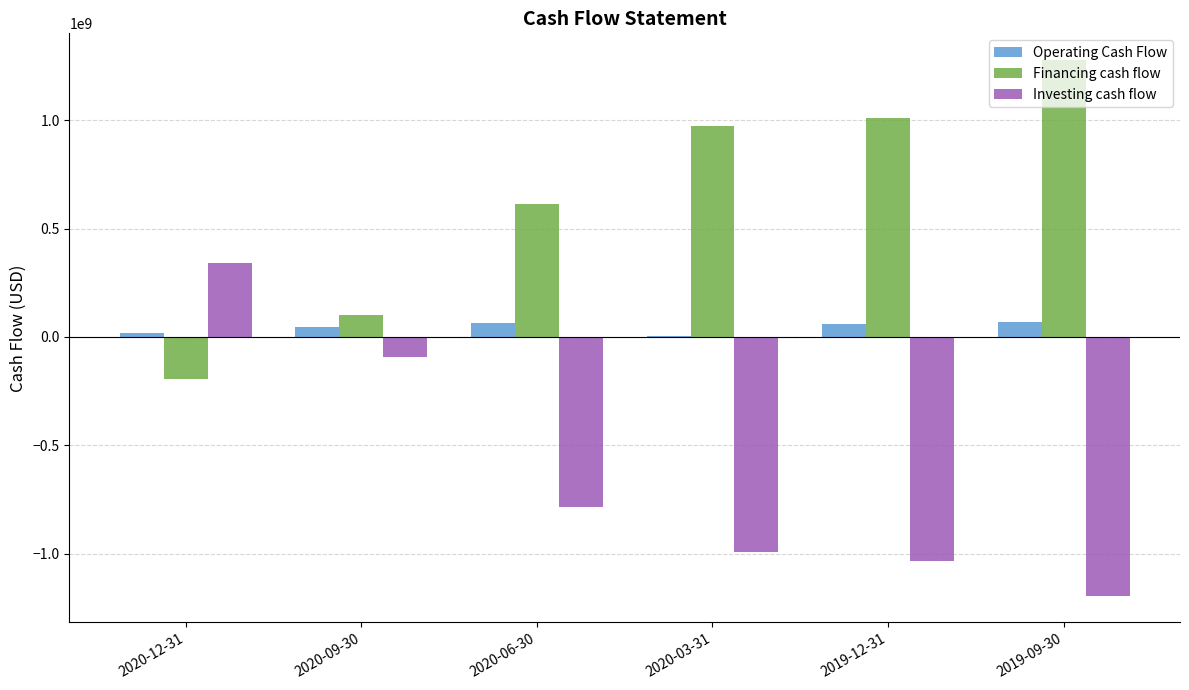

What is the spread (max minus min) of values at 2020-03-31?

1965226000